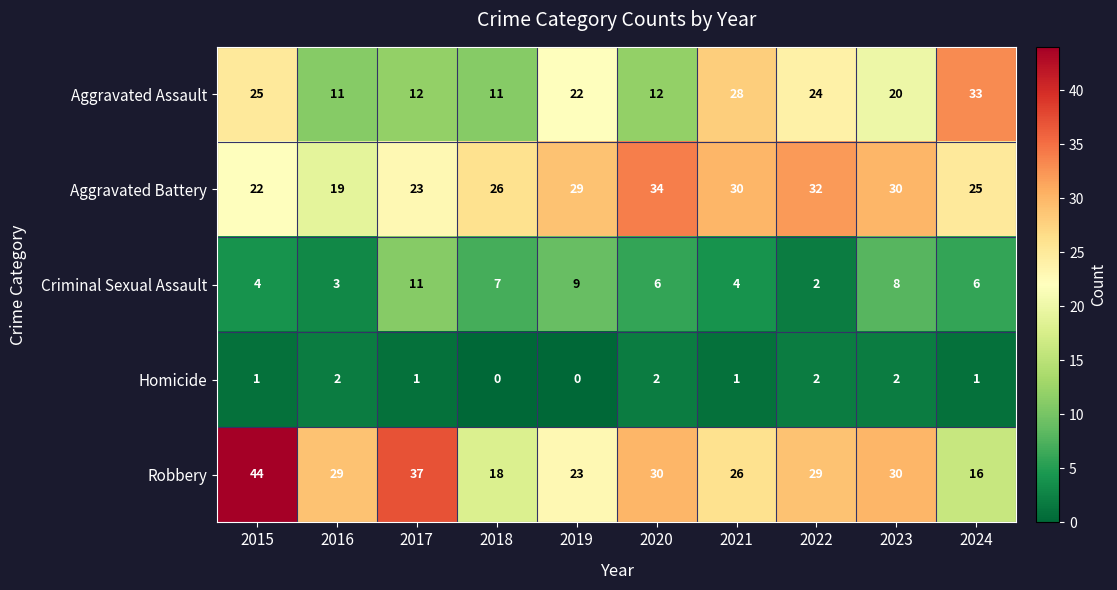

What is the sum of the Homicide values at 2024 and 2022?

3